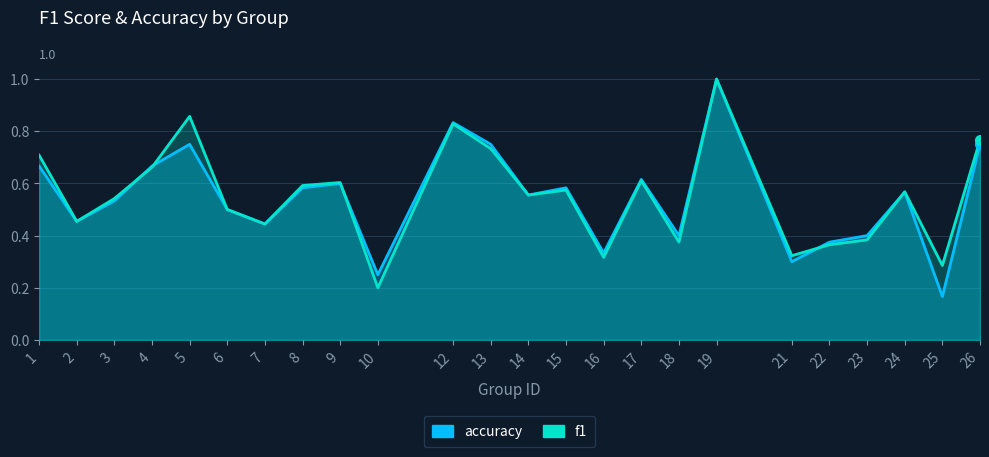

Which series changed the most between 4 and 6?

accuracy